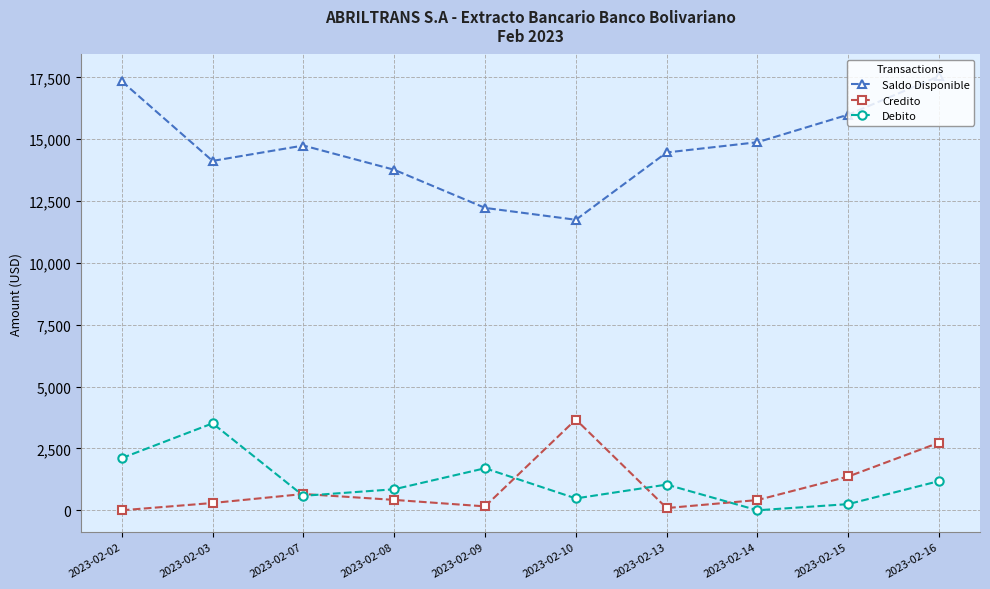

Which series has the largest total across all categories?

Saldo Disponible